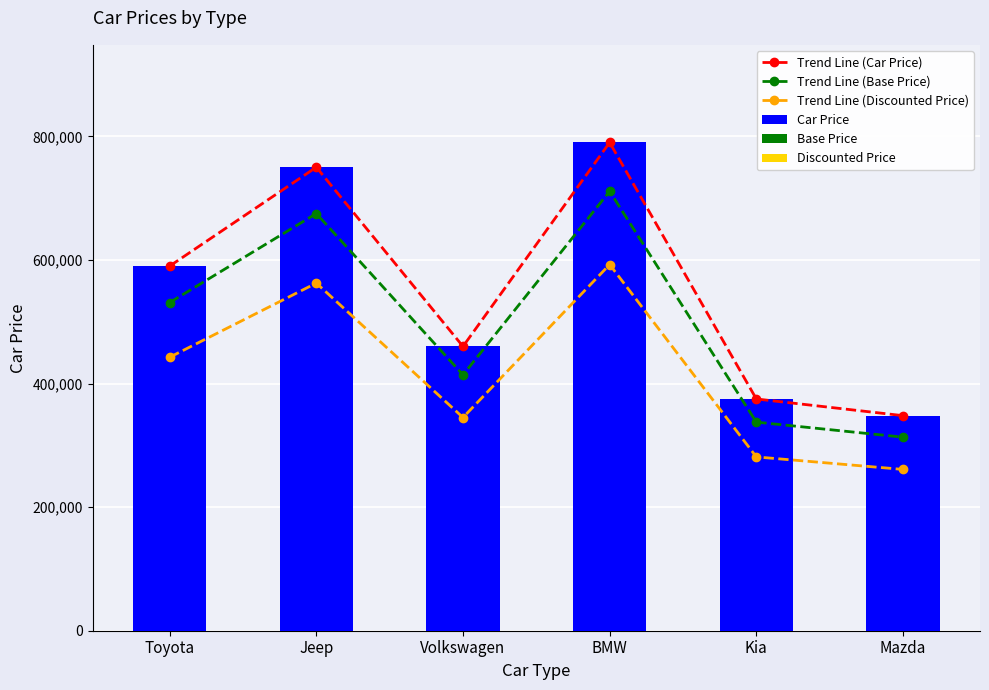

How many data points does each series have?

6